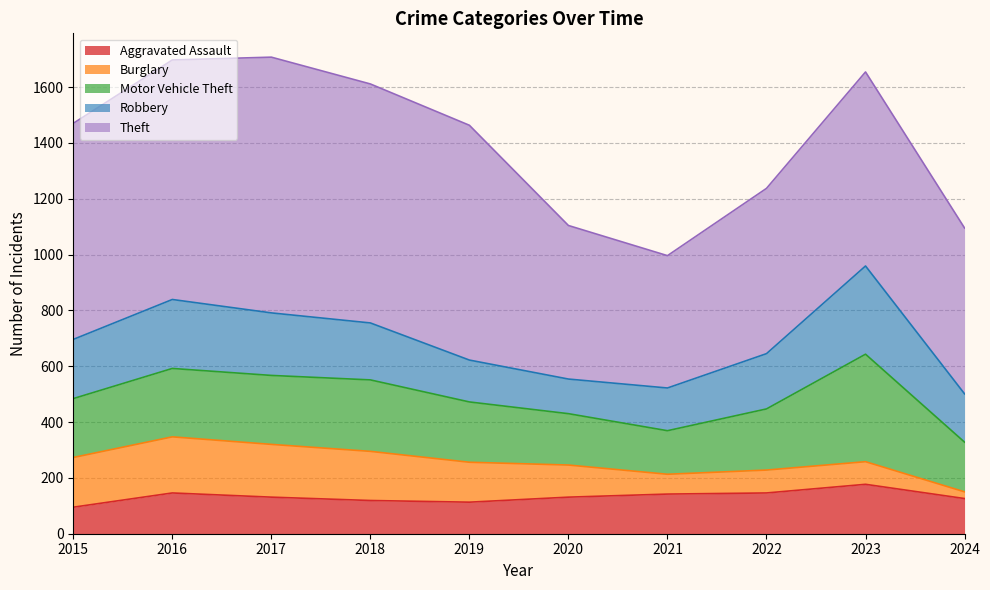

Between 2024 and 2017, which is larger?

2017